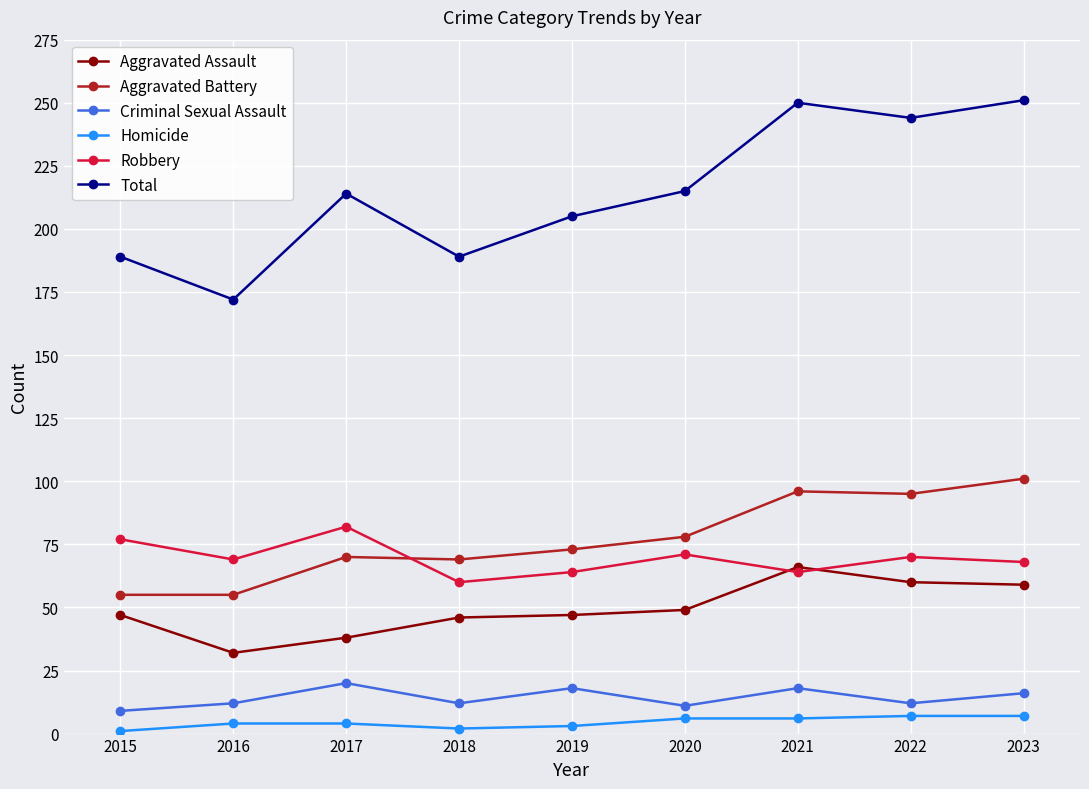

What is the difference between the highest and lowest values at 2020?

209